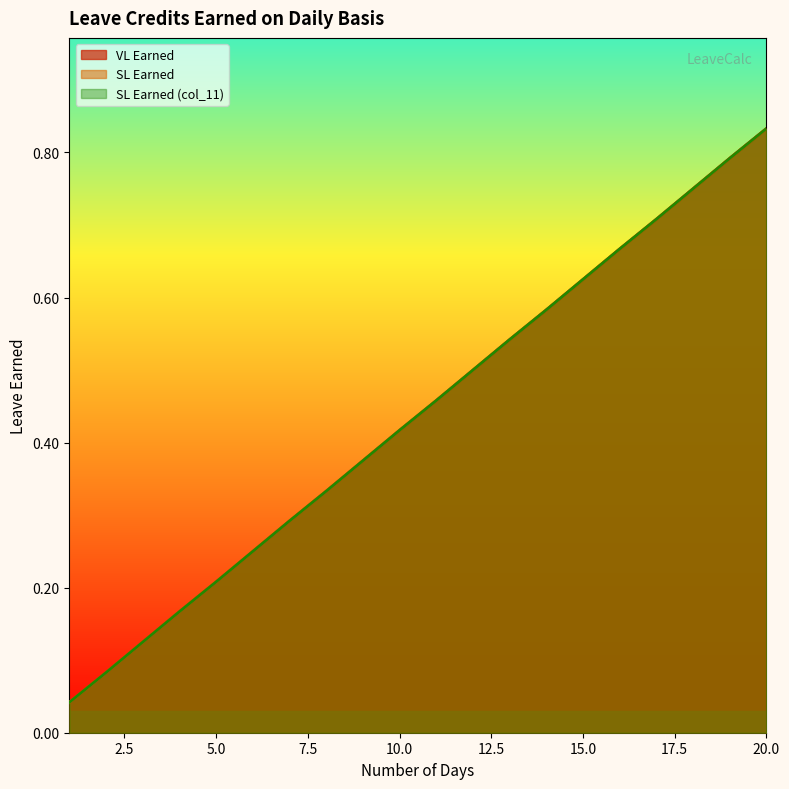

Is it true that VL Earned equals 0.4 at 16?

False